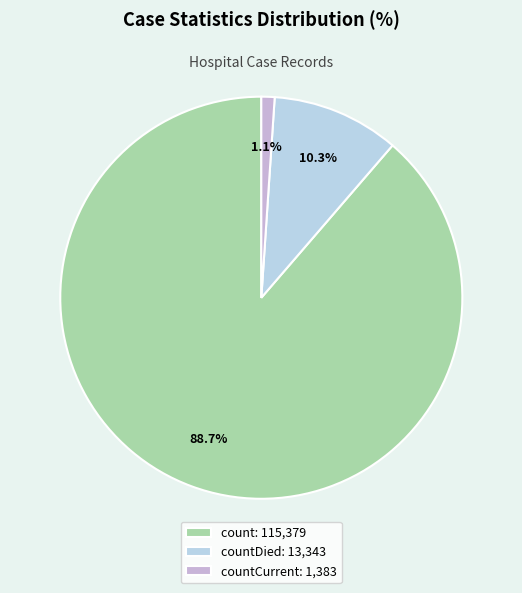

To the nearest percent, what is the difference between the largest and smallest slice percentages?

88%